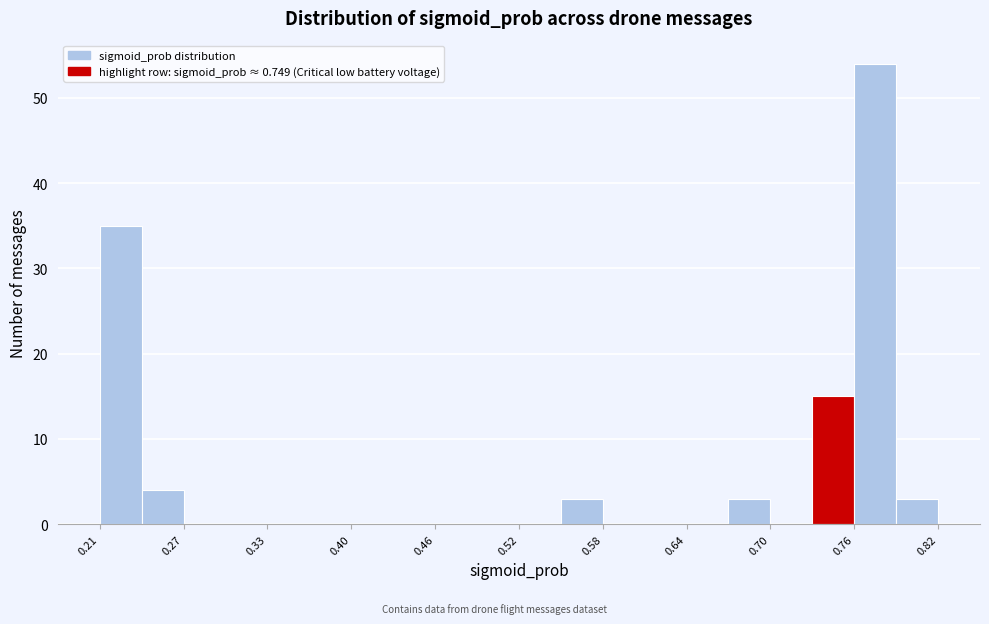

Read against the x-axis, roughly where is the centre of the tallest bar?

0.77